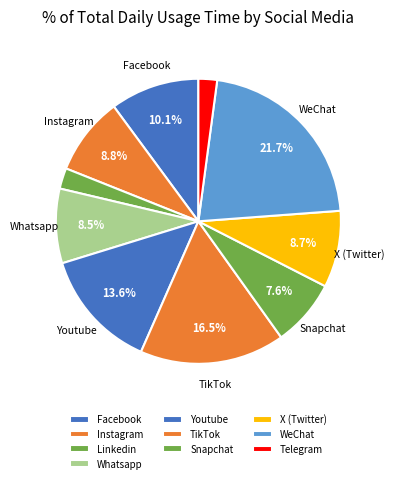

Count the number of slices in the pie.

10